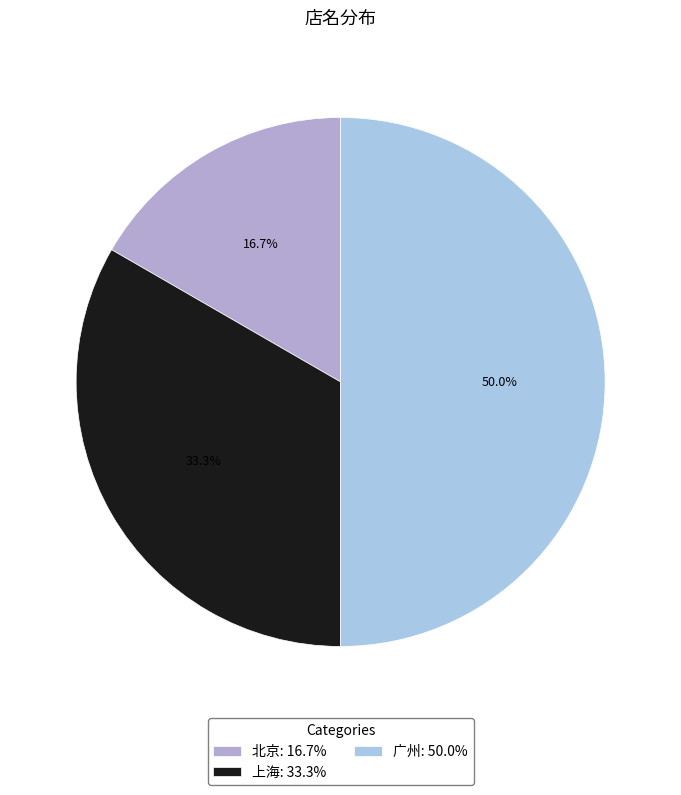

How many segments does this pie chart have?

3